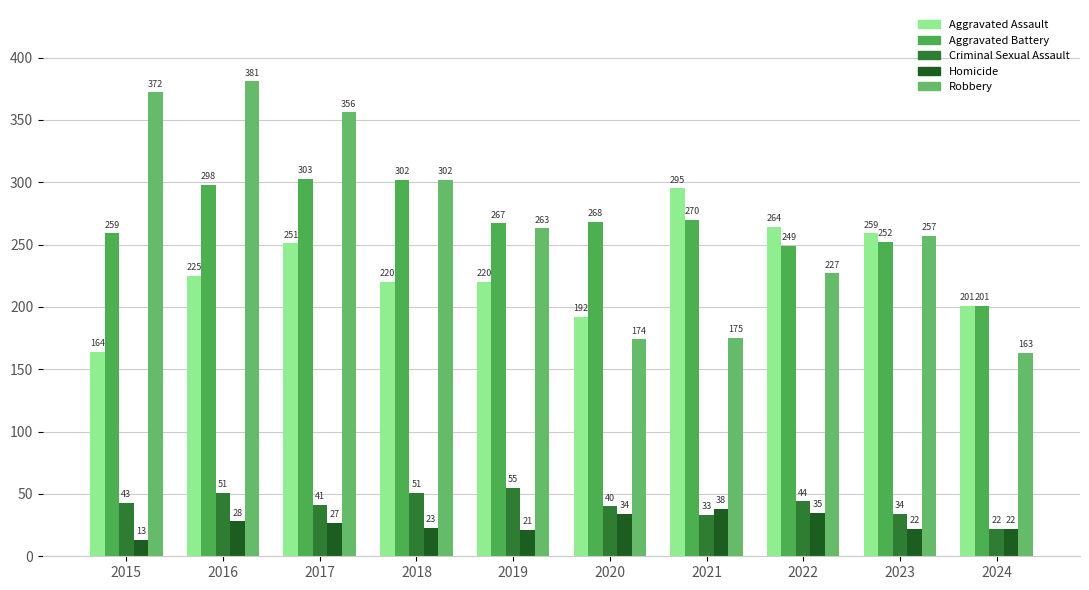

The value of Robbery at 2015 is 502. True or false?

False